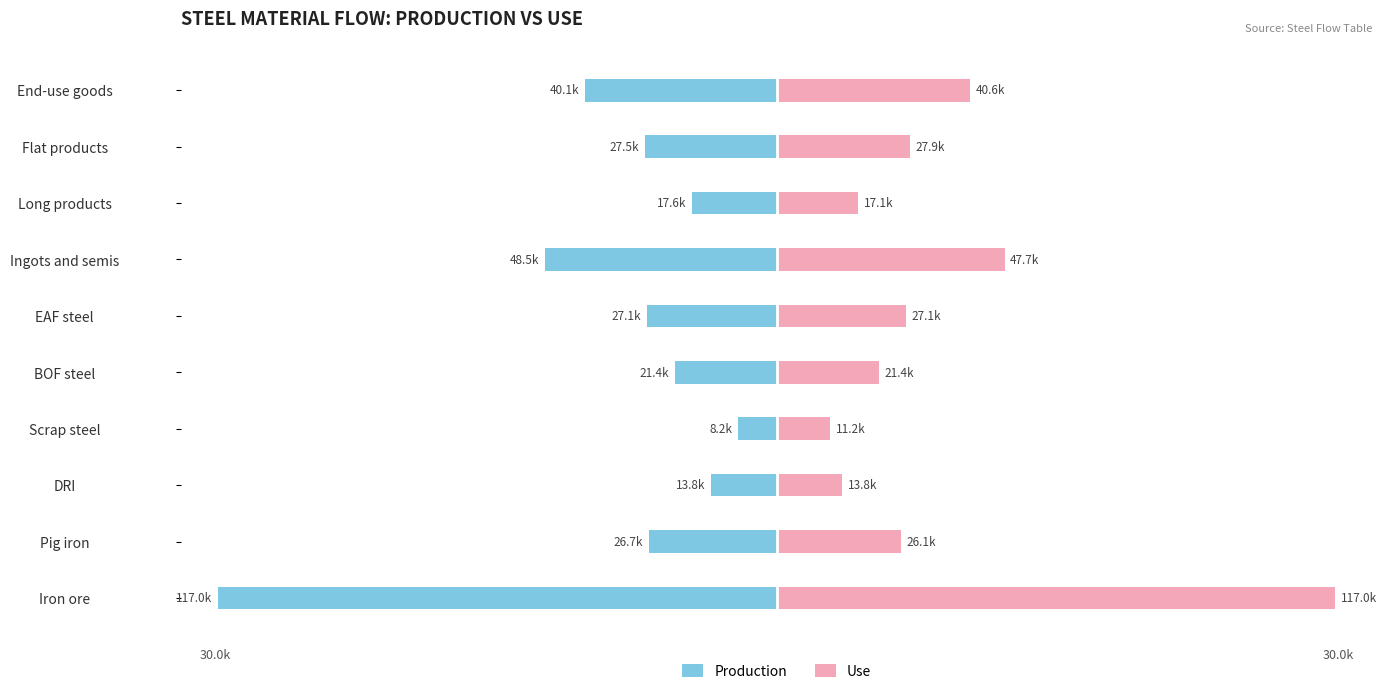

The Production series shows -11.8 at Flat products. True or false?

False